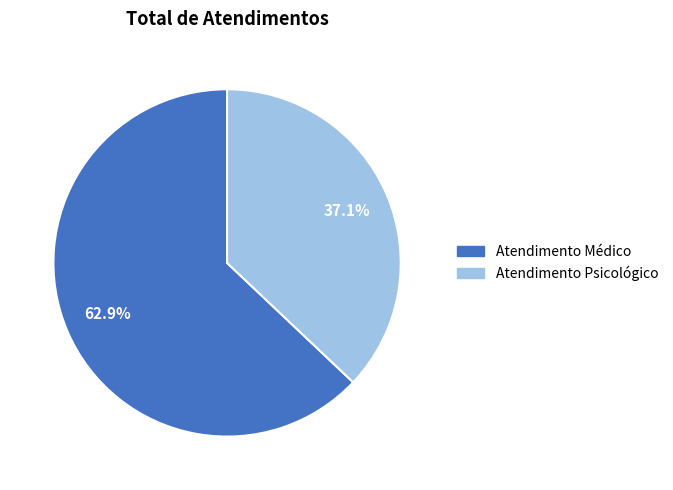

Is it true that Atendimento Psicológico is 37% of the pie?

True